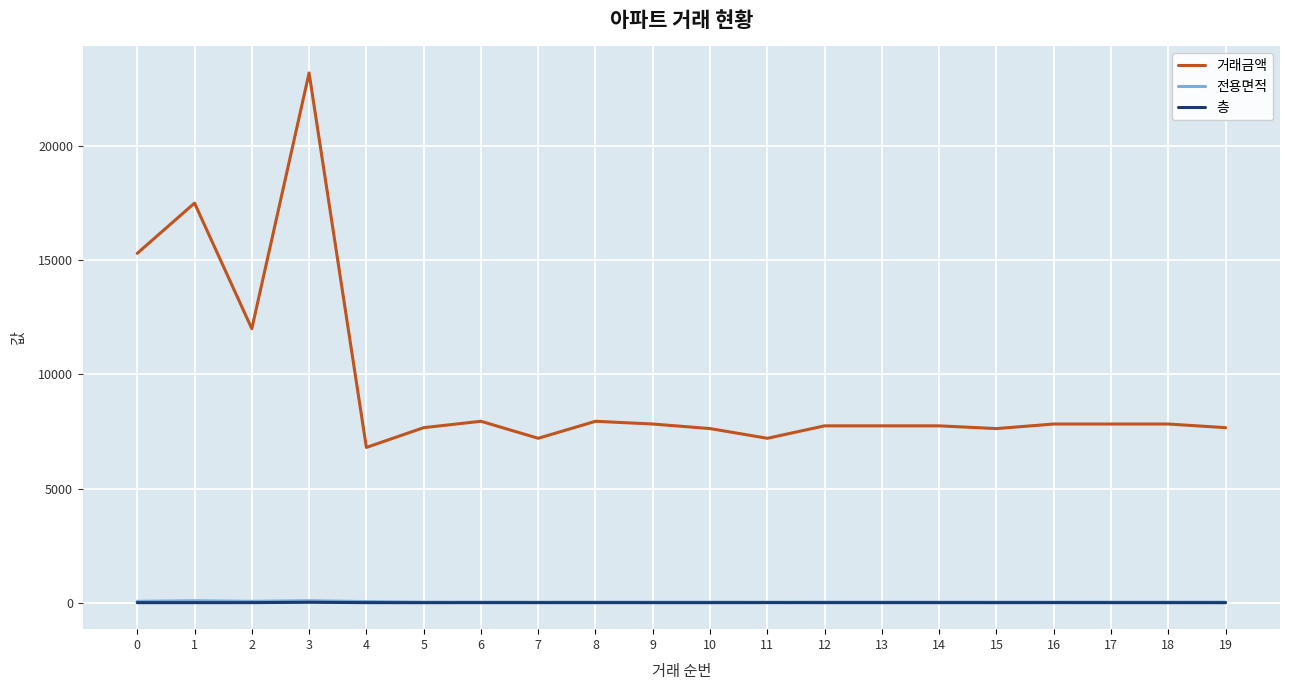

True or false: 층 and 전용면적 intersect in this chart.

False